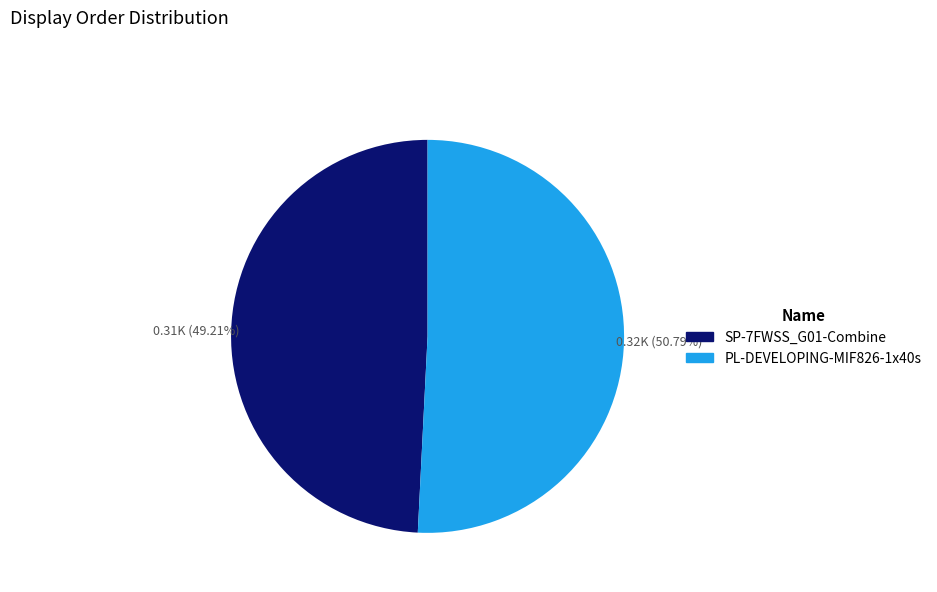

Does any single category account for the majority?

Yes